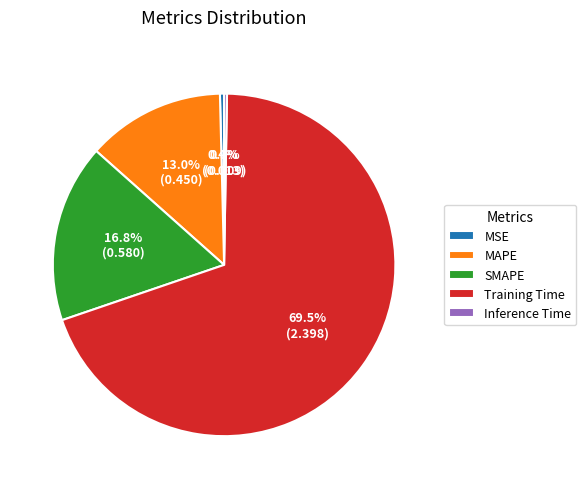

How much of the chart is everything except Training Time?

30.5%